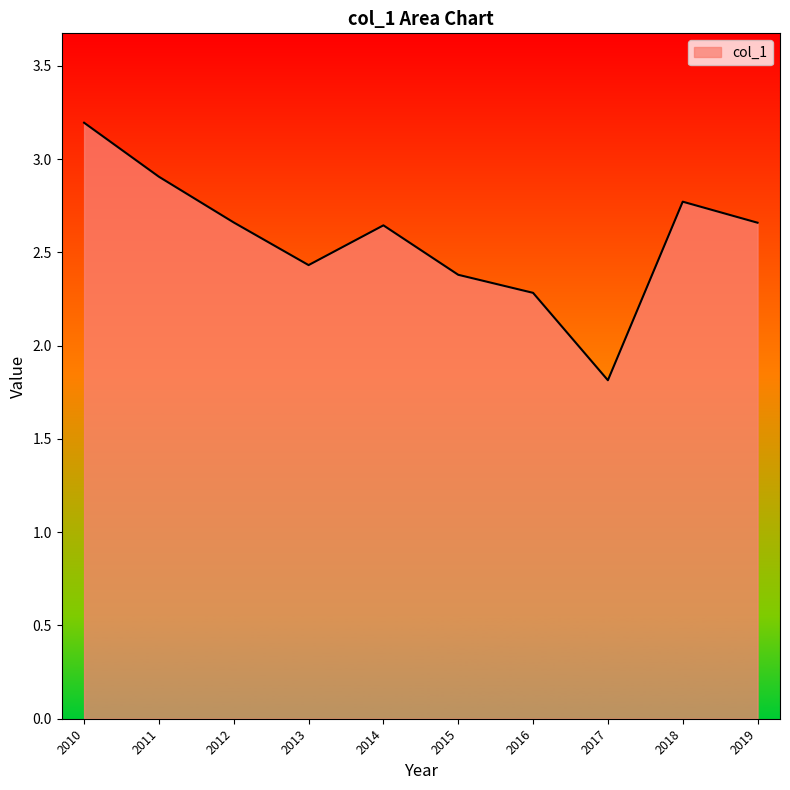

True or false: the data has more than 1 interior local peaks.

True